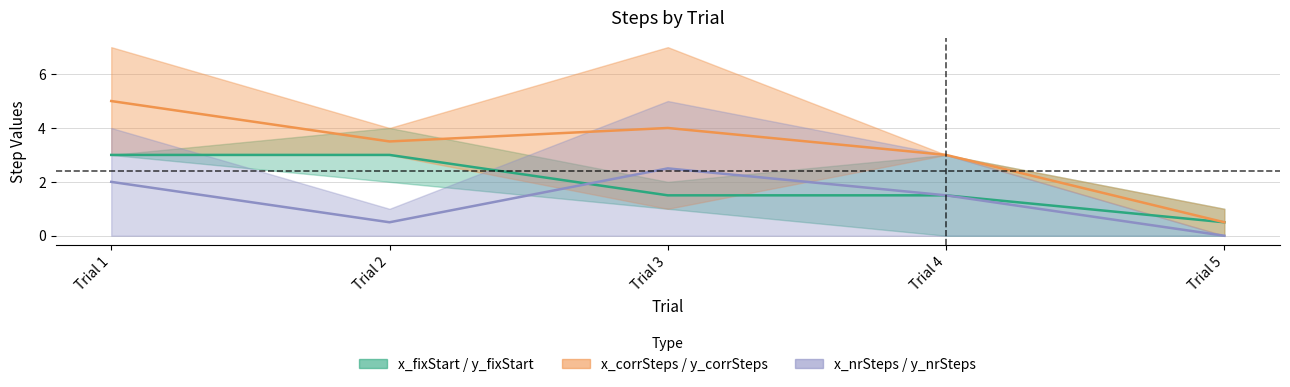

Is it true that x_fixStart / y_fixStart (Estimate) equals 0.2 at Trial 5?

False